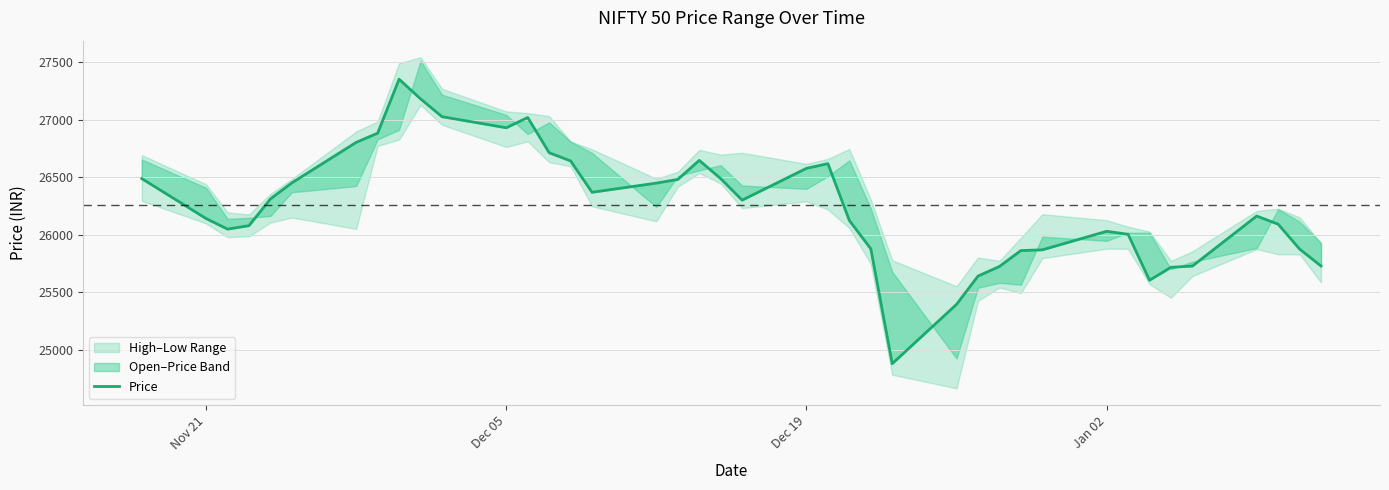

What is the value of the 35th point from the left?

25717.8